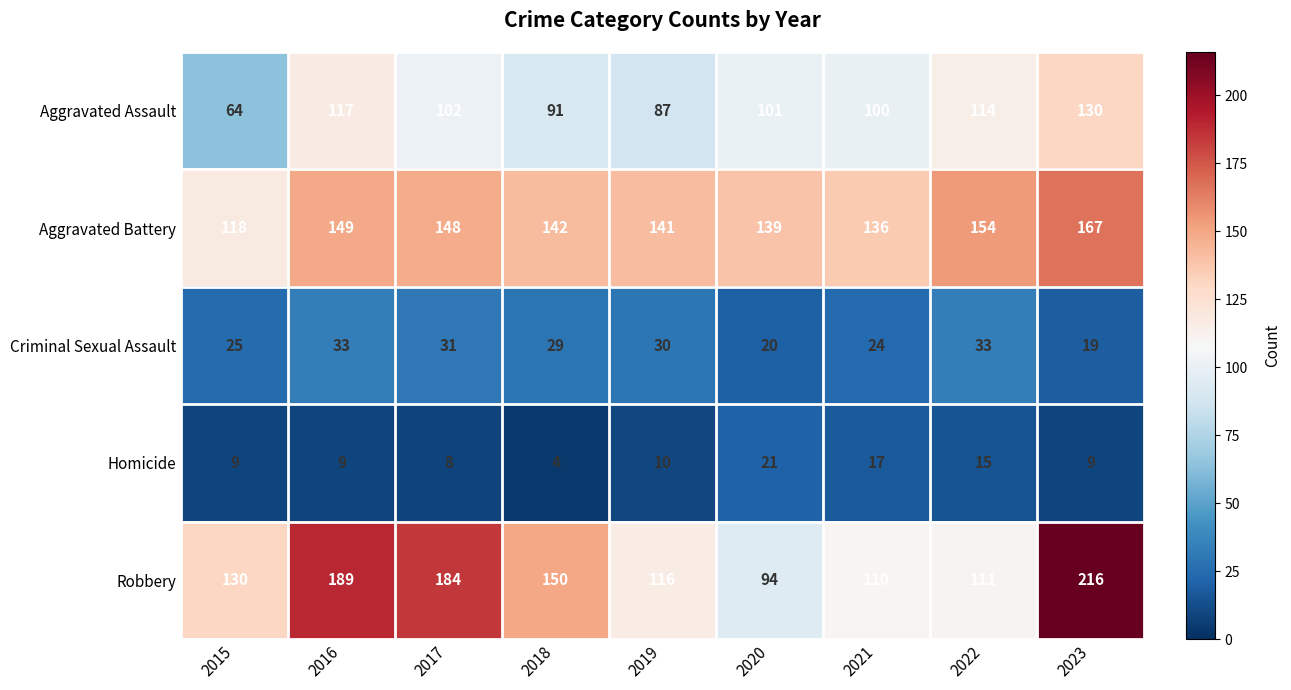

Which series has the widest spread of values?

Robbery